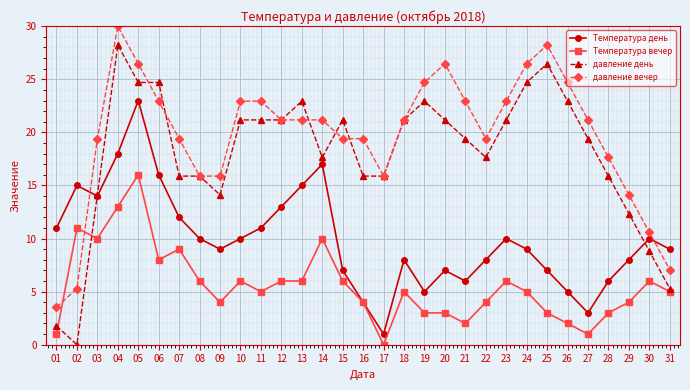

What is the value of the Температура вечер point at the 23rd from the left?

6.0